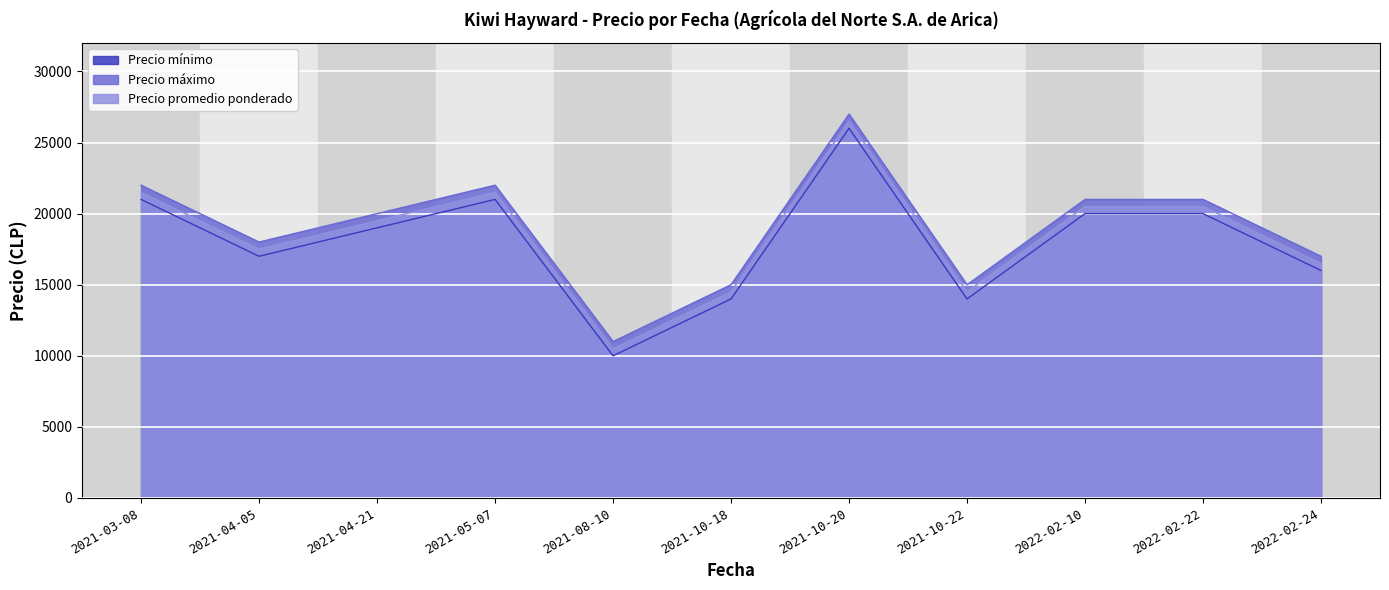

The value of Precio máximo at 2021-10-18 is 7384. True or false?

False